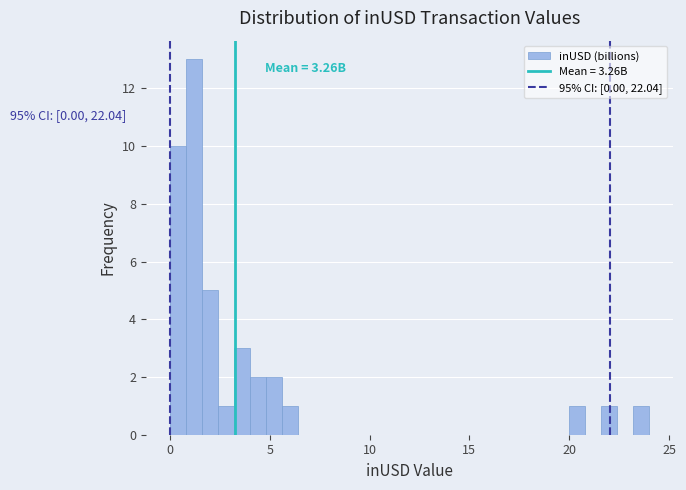

Around what value on the x-axis is the tallest bar? Give the approximate position of its centre, as read against the axis.

1.0